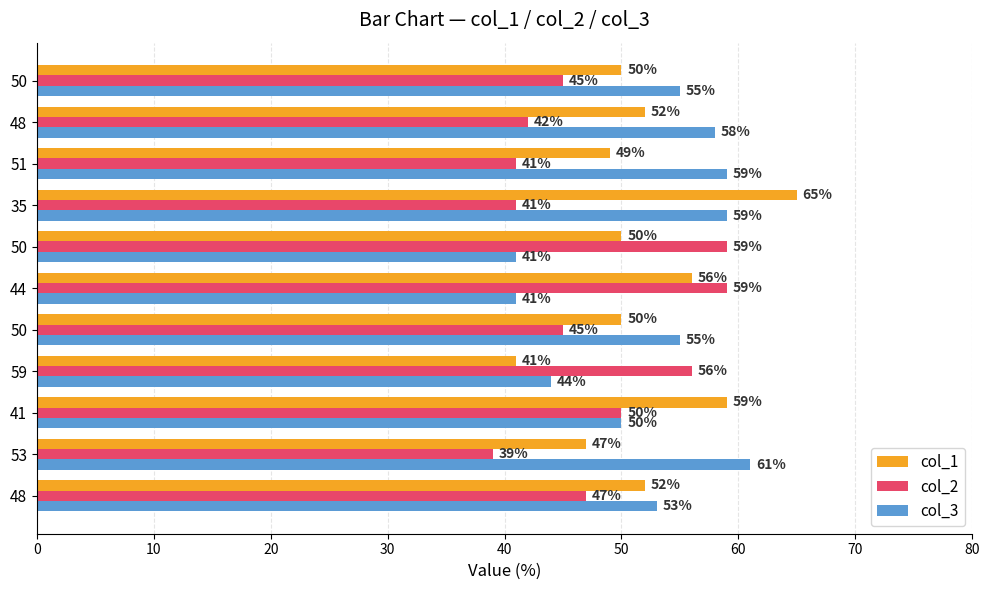

Count the number of categories in the chart.

11